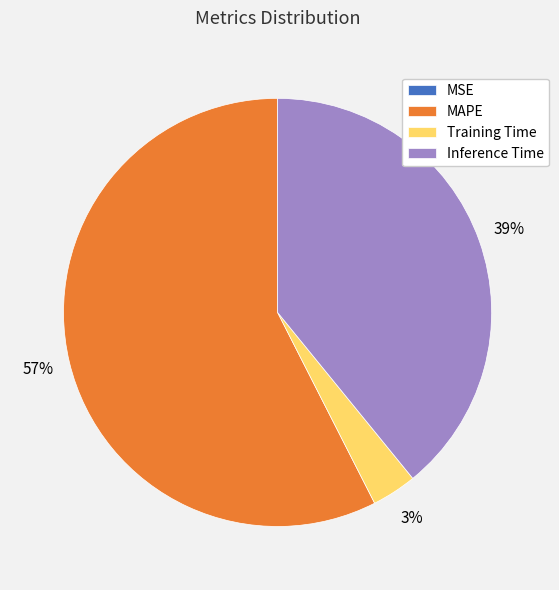

To the nearest percent, what is the average slice percentage?

25%